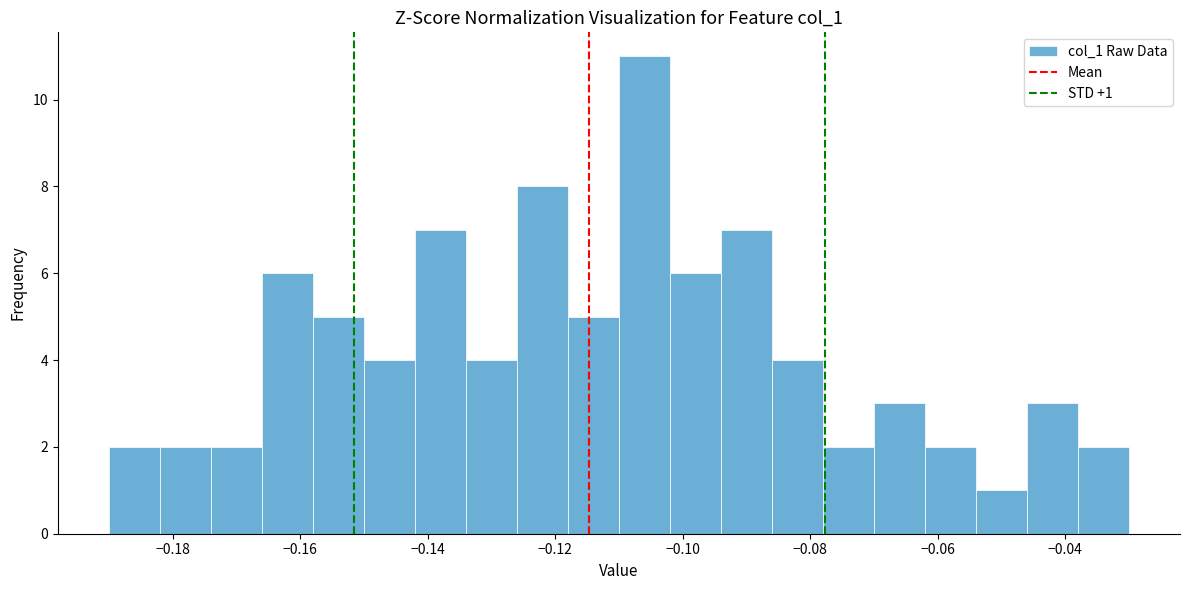

Over which range of the x-axis is the bar tallest?

-0.110 to -0.102